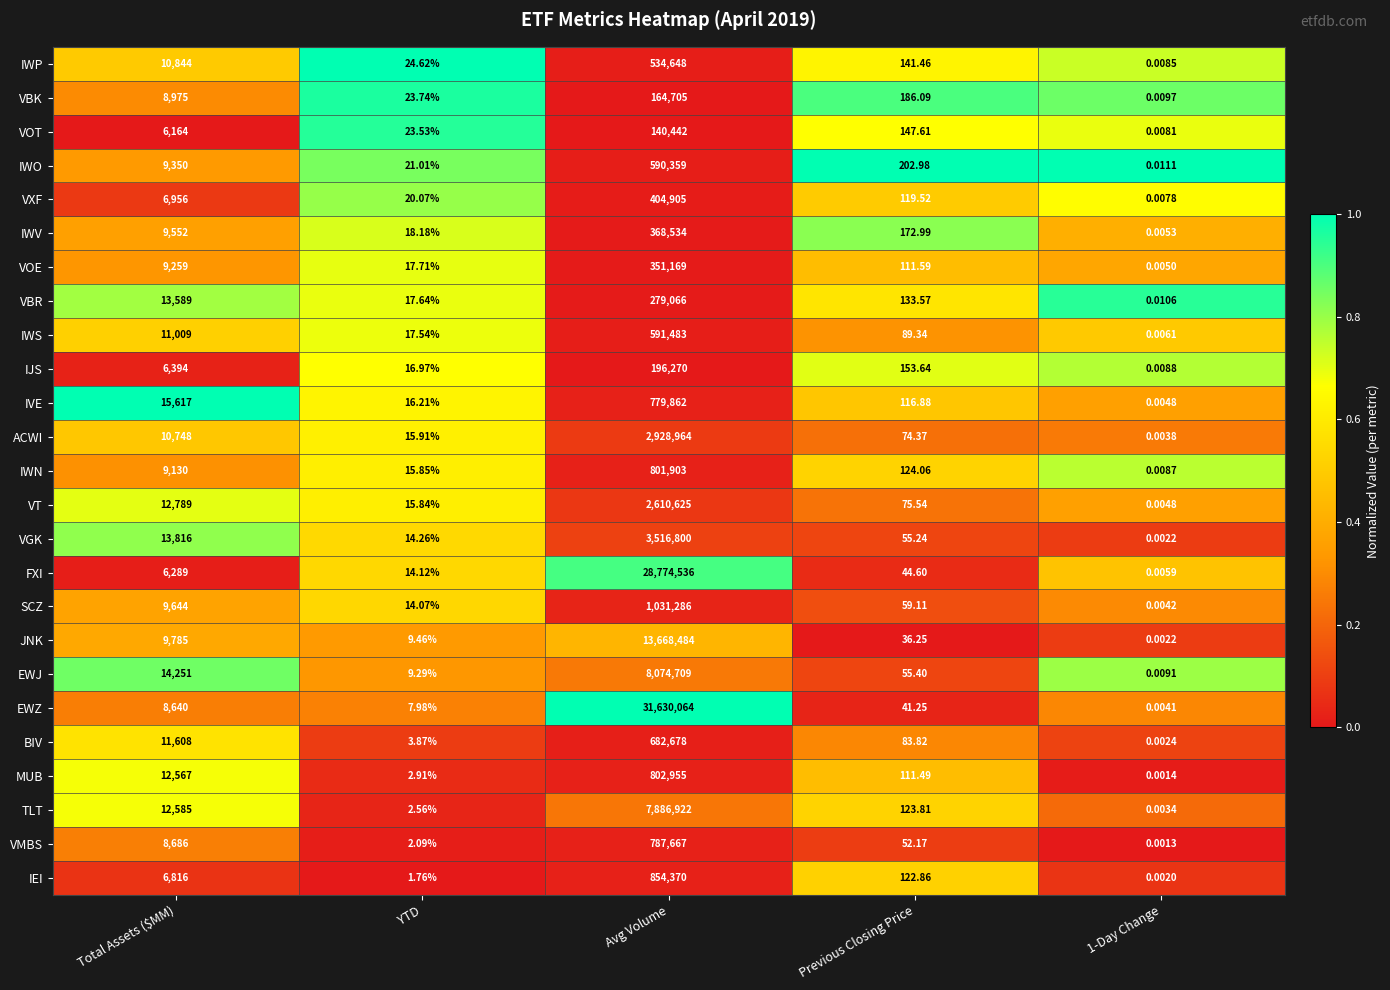

Which series has the widest spread of values?

EWZ